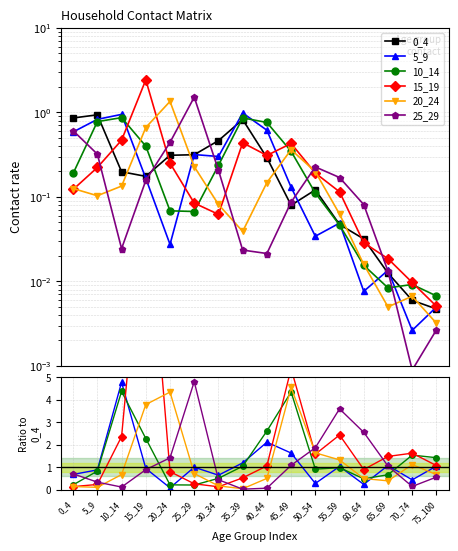

Does the chart have visible grid lines?

Yes